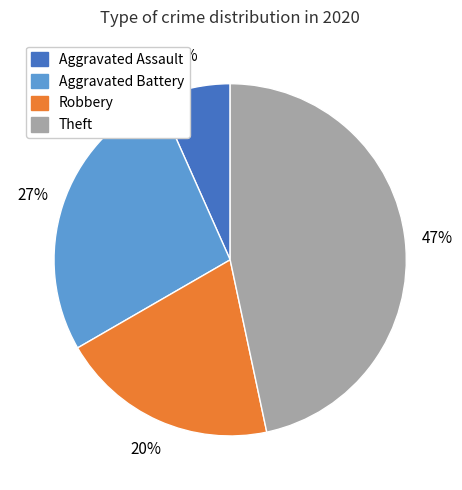

To the nearest percent, what is the difference between the largest and smallest slice percentages?

40%